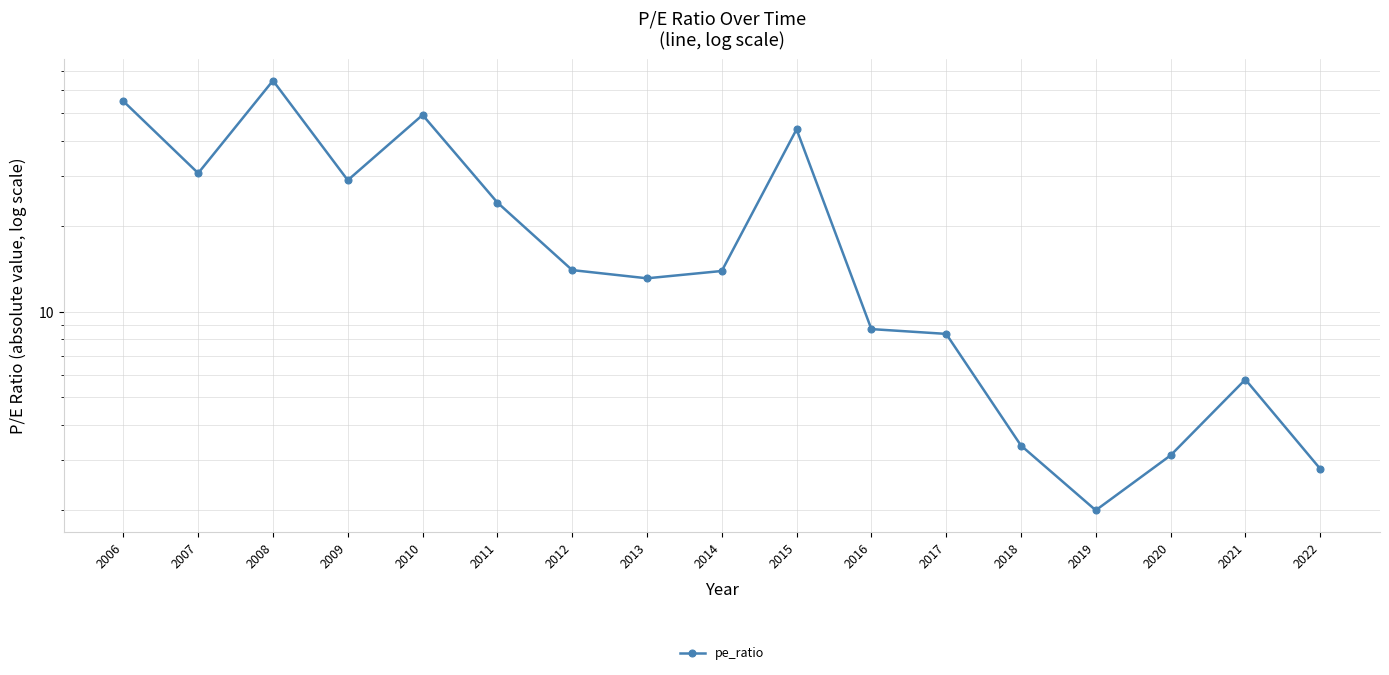

At which category does the chart reach its minimum across all series?

2019